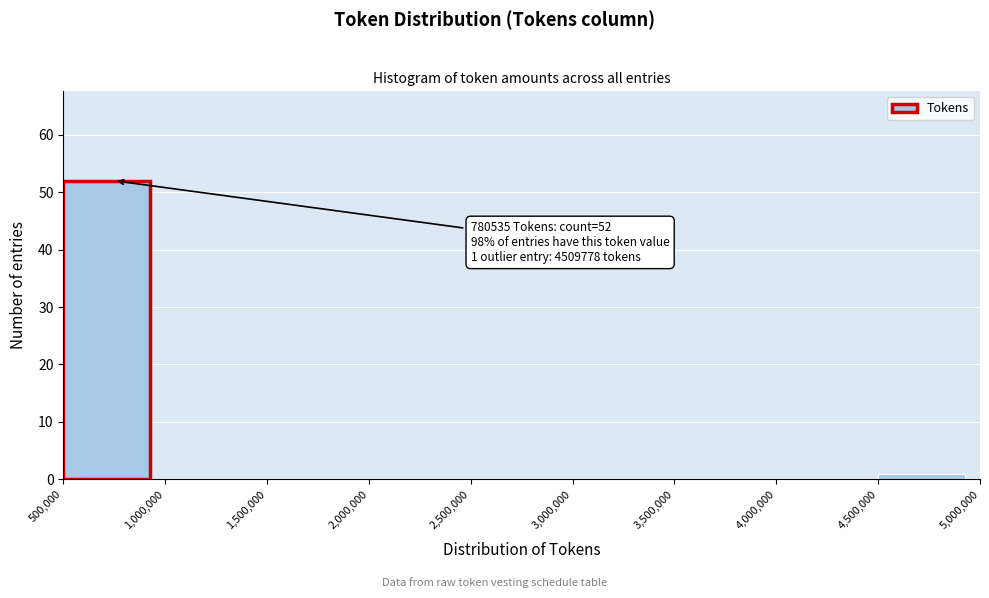

Over which range of the x-axis is the bar tallest?

500,000 to 1,000,000